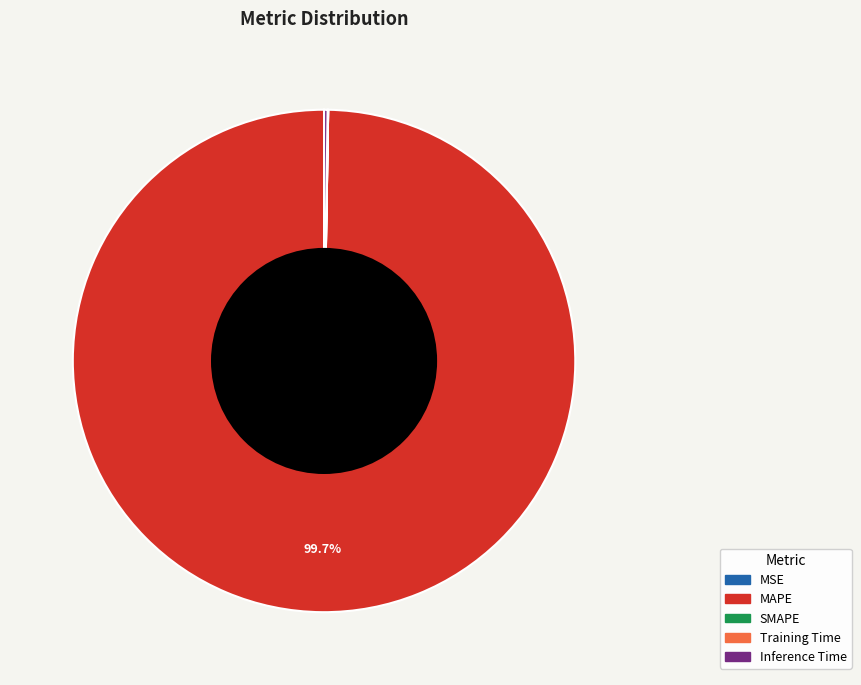

What is the largest slice in the pie chart?

MAPE